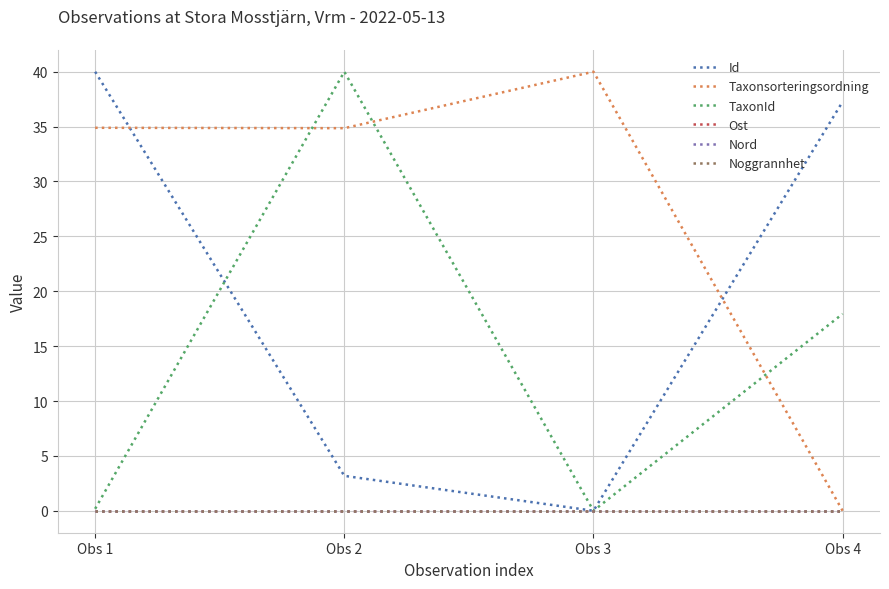

Does the chart display data point markers on the line(s)?

No